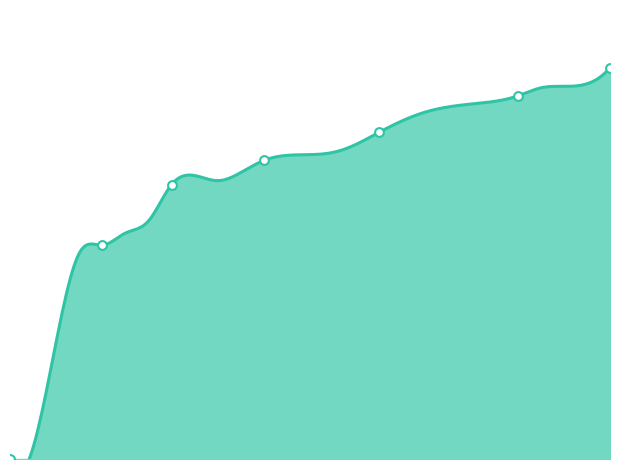

Between 0 and 39, which is larger?

39